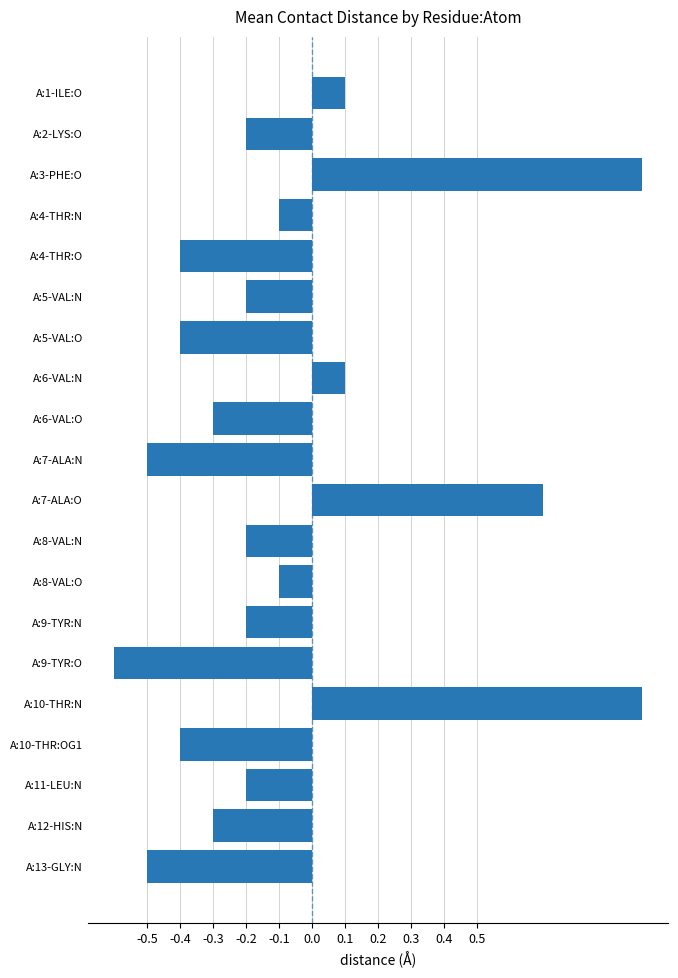

What is the change in value from A:4-THR:O to A:9-TYR:N?

+0.2